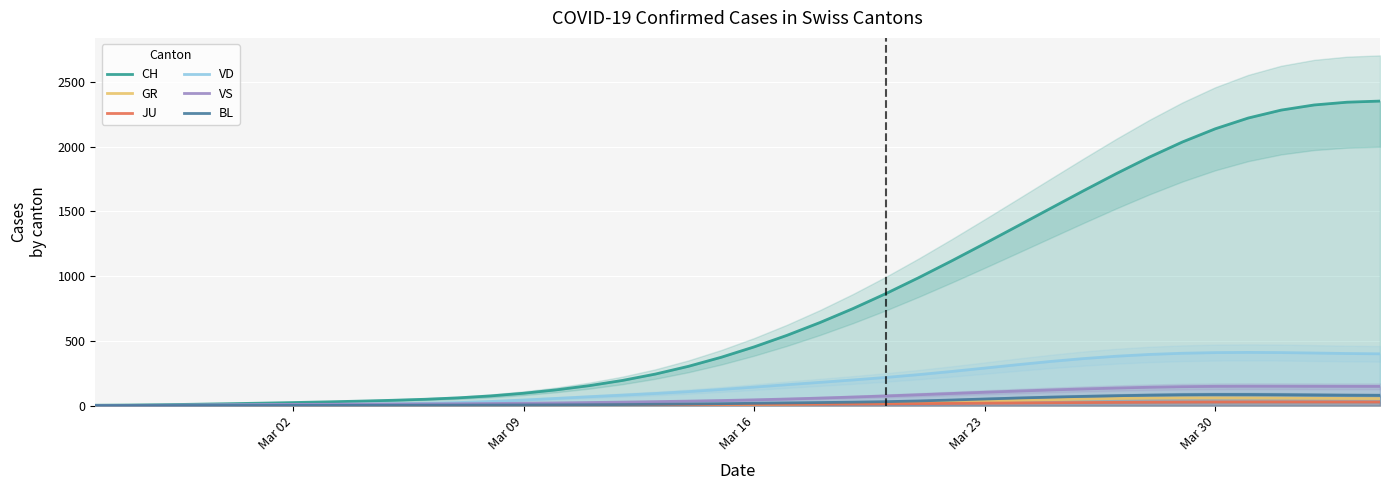

The value of CH at Mar 16 is 249.4. True or false?

False